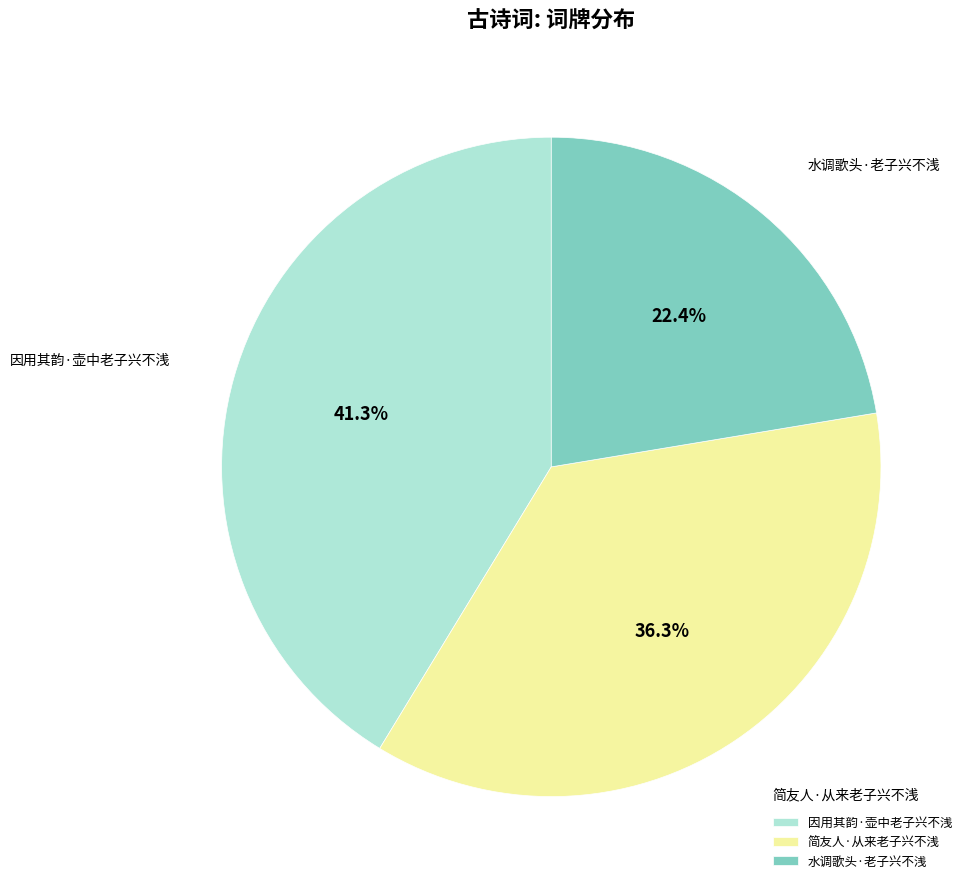

Between 因用其韵·壶中老子兴不浅 and 简友人·从来老子兴不浅, which is larger?

因用其韵·壶中老子兴不浅